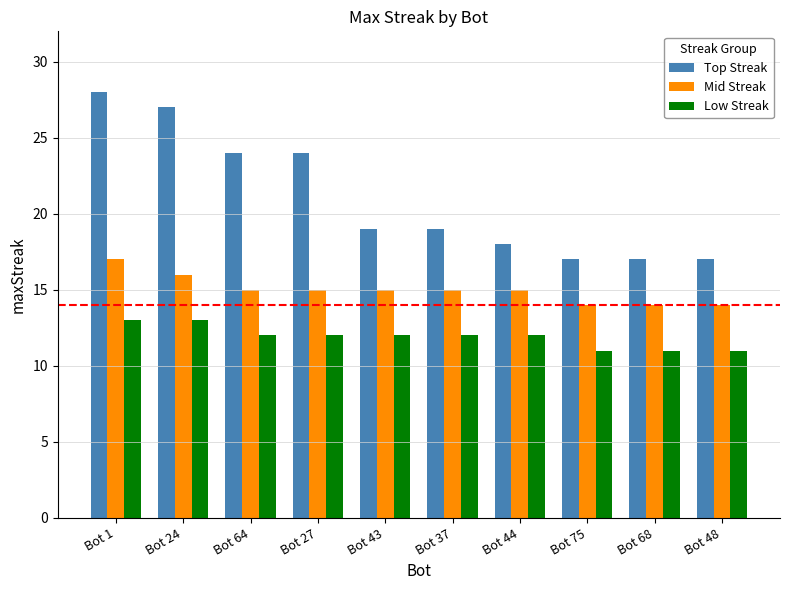

List the series in order of their peak value, lowest first.

Low Streak, Mid Streak, Top Streak